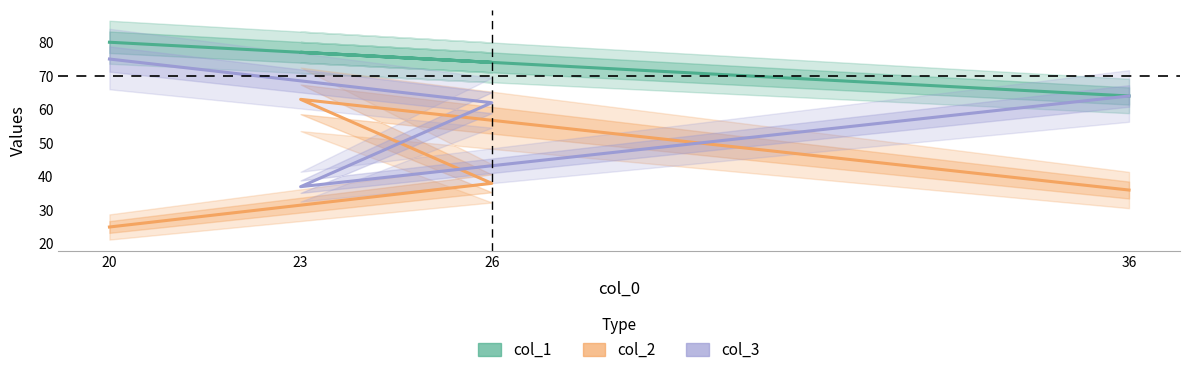

True or false: col_2 and col_1 intersect in this chart.

False